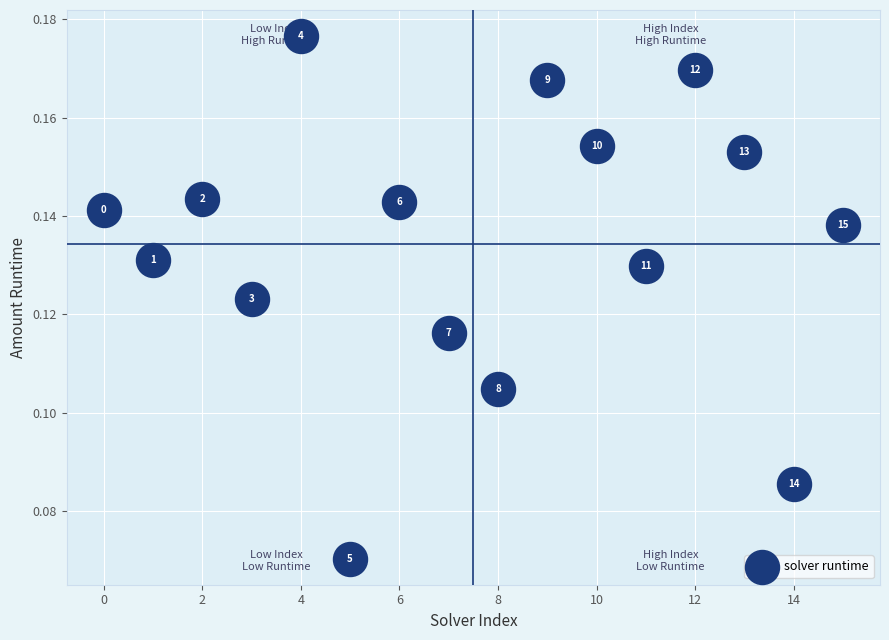

How many points are shown in the scatter plot?

16